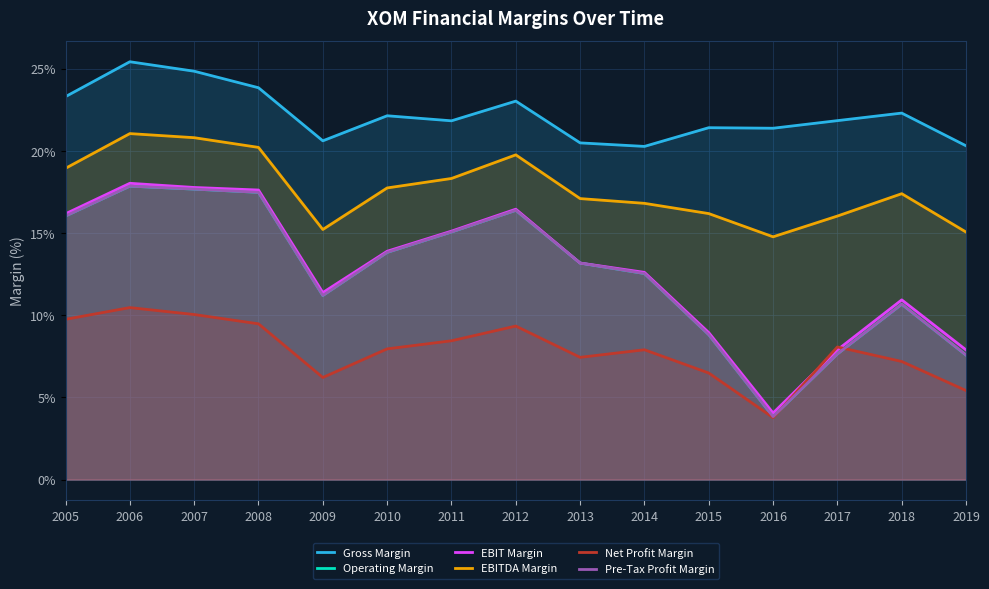

Is it true that Pre-Tax Profit Margin equals 17.5 at 2008?

True